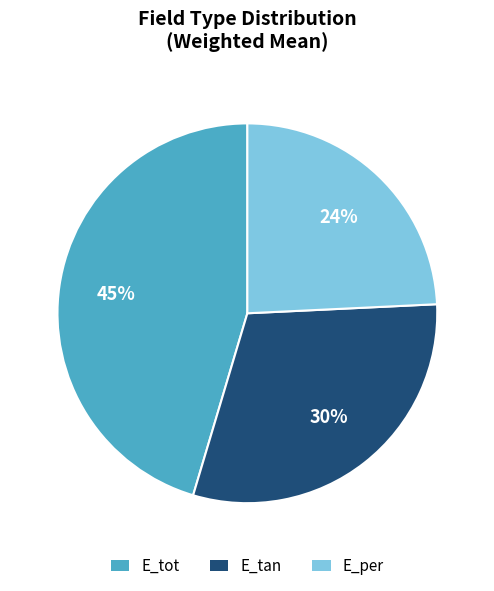

To the nearest percent, what portion does E_tot represent?

45%